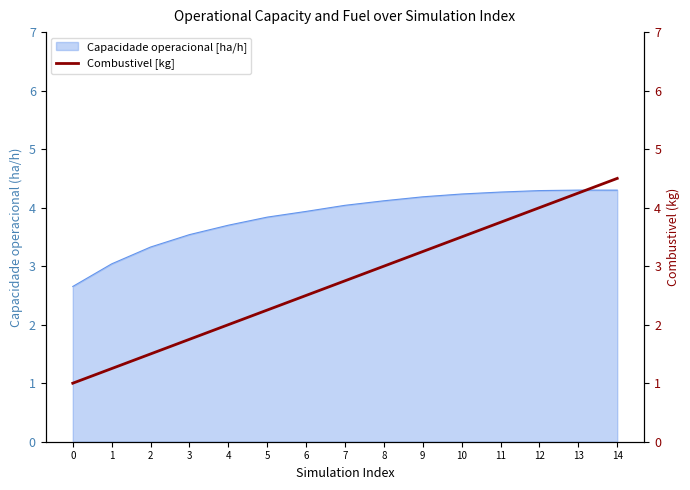

Approximately how many times larger is the value at 6 compared to 3?

1.4